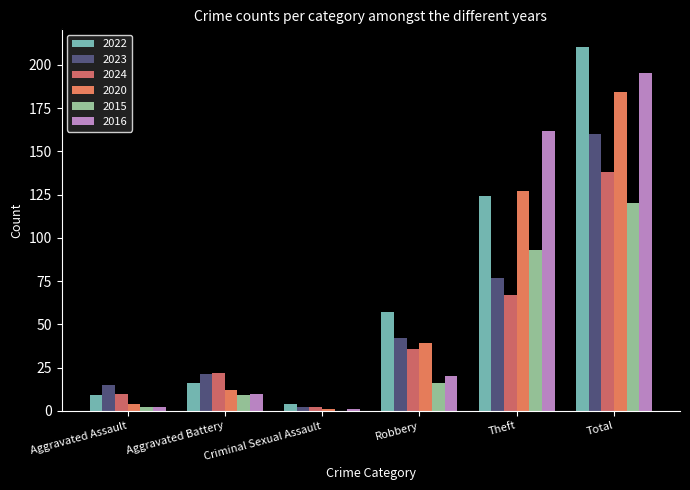

Count the number of categories in the chart.

6